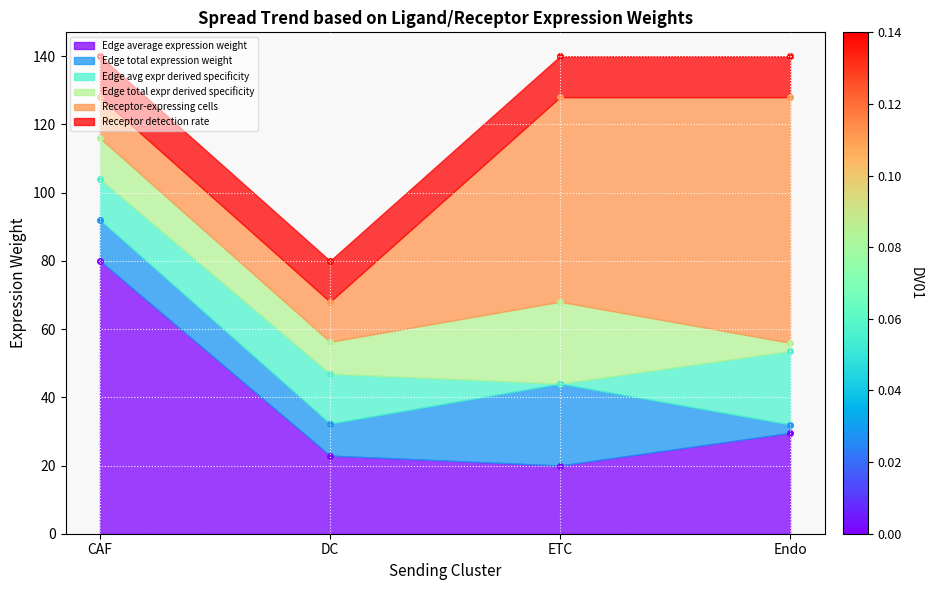

How many interior local valleys does the Edge average expression weight series have?

1